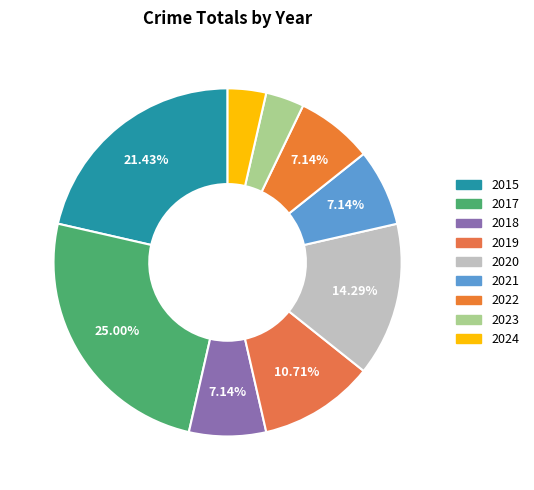

To the nearest percent, what percentage of the pie is 2015?

21%